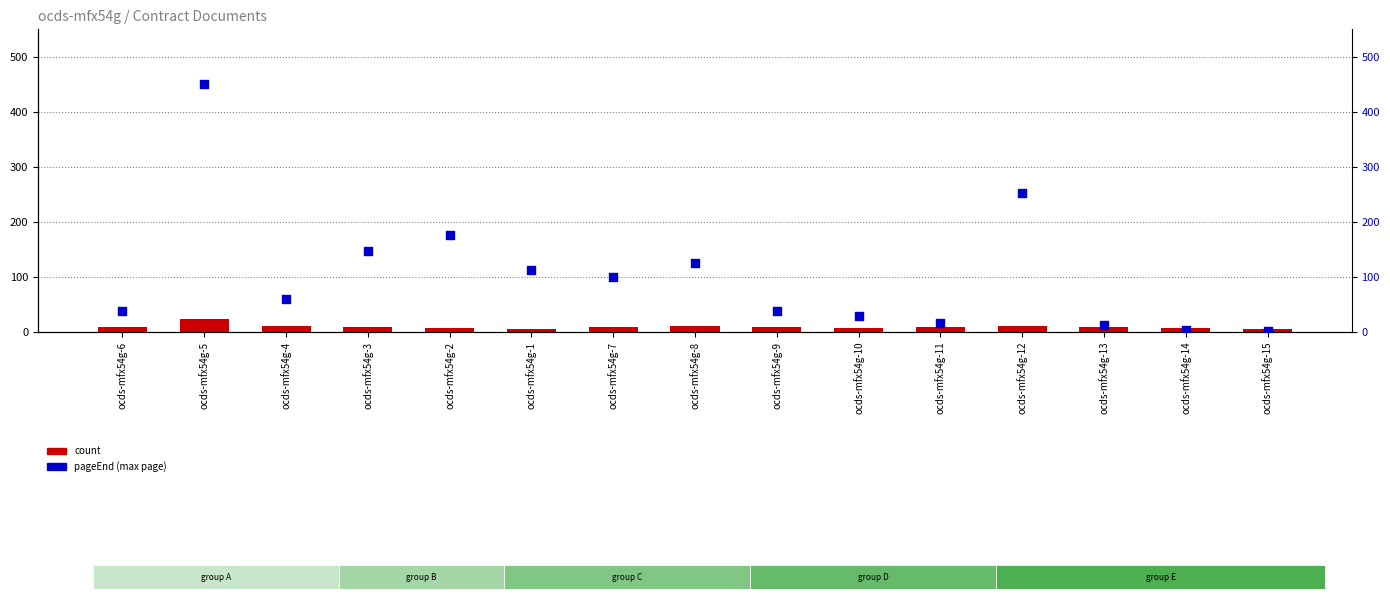

Is the value of count at ocds-mfx54g-6 greater than the value of pageEnd at ocds-mfx54g-2?

No